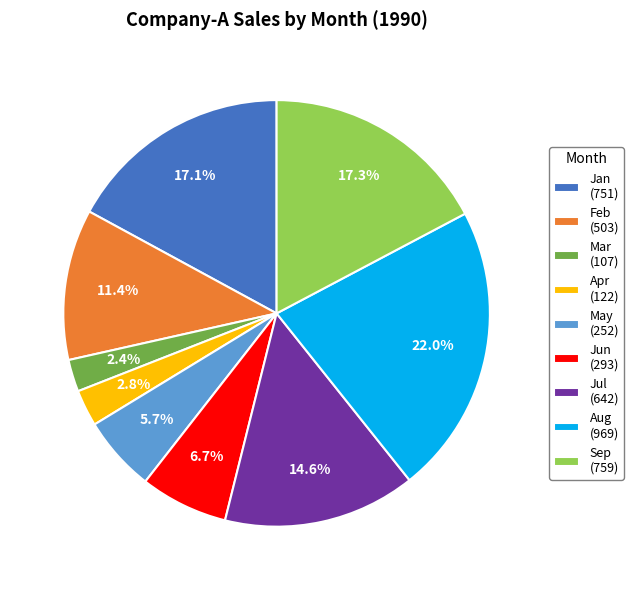

What percentage do Jun and May together represent?

12.4%